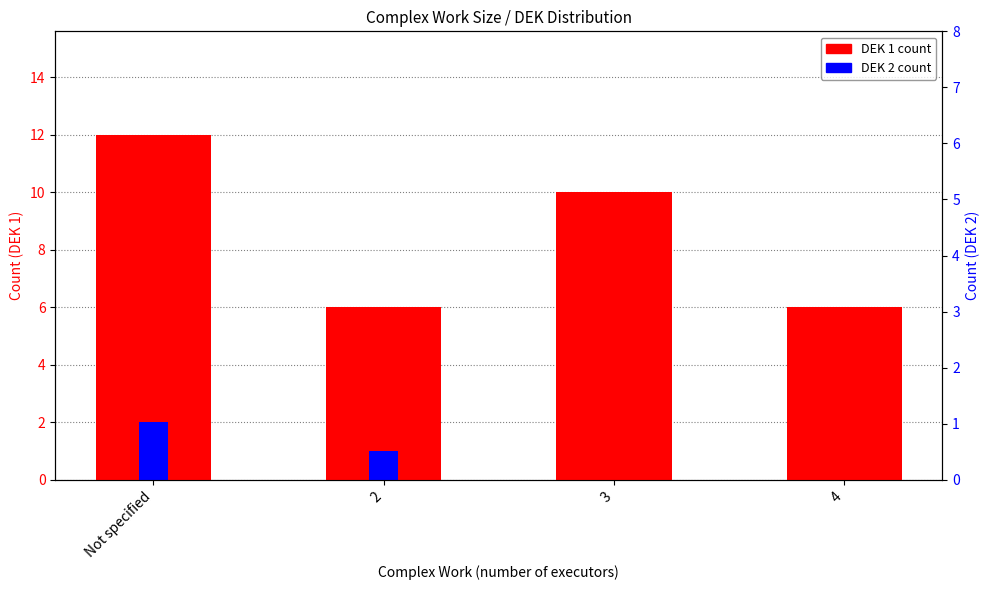

Is it true that DEK 2 equals 0 at 4?

True